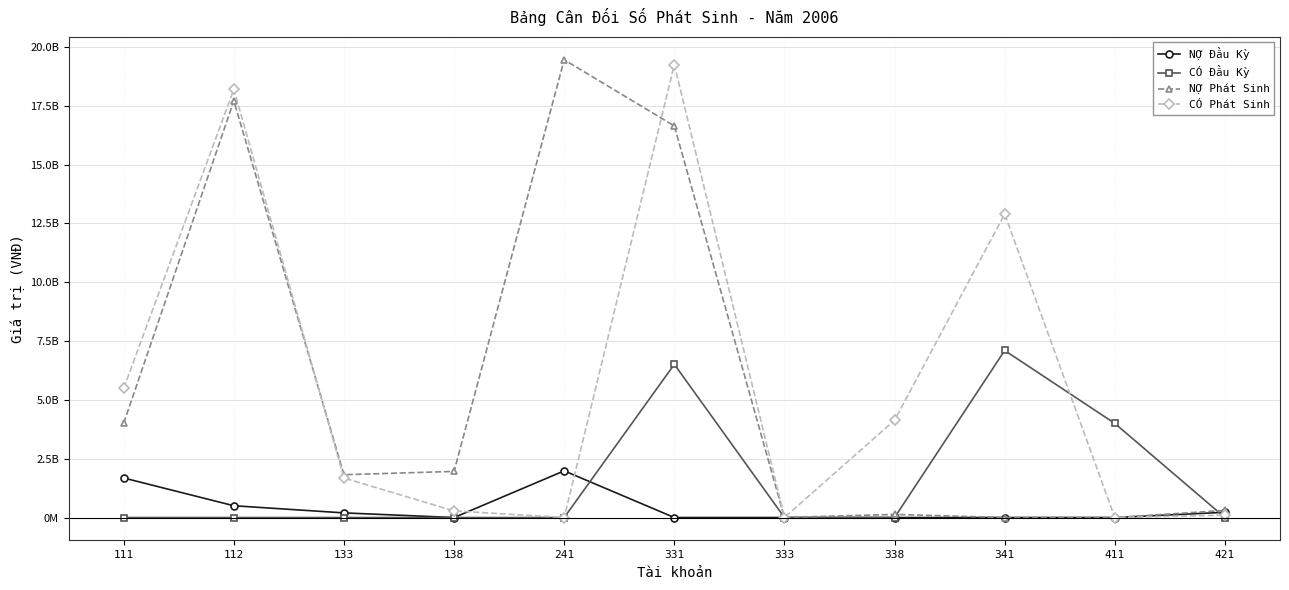

At which label does NỢ Phát Sinh first exceed 1819042892?

111